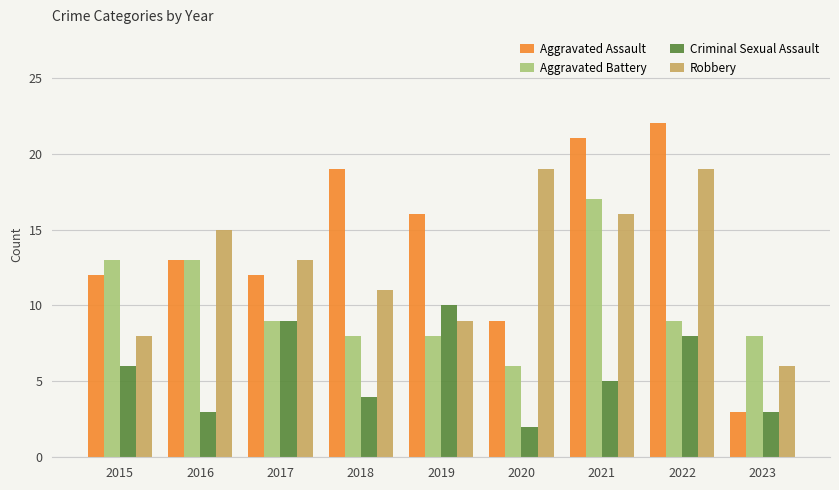

What is the difference between the maximum and second lowest values in the Aggravated Assault series?

13